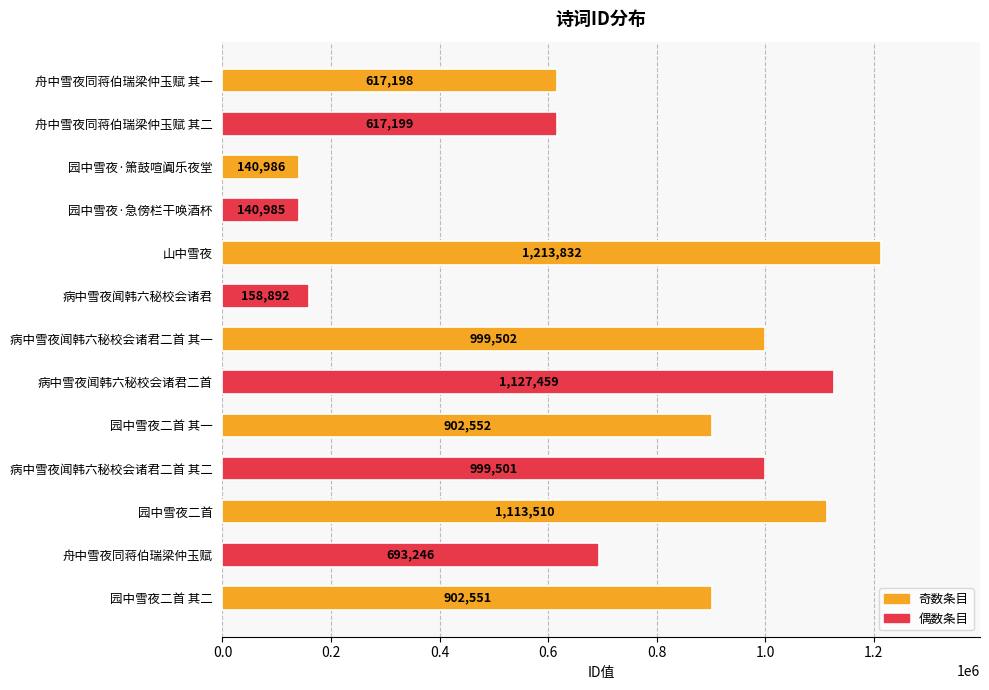

What is the sum of all values?

9627413